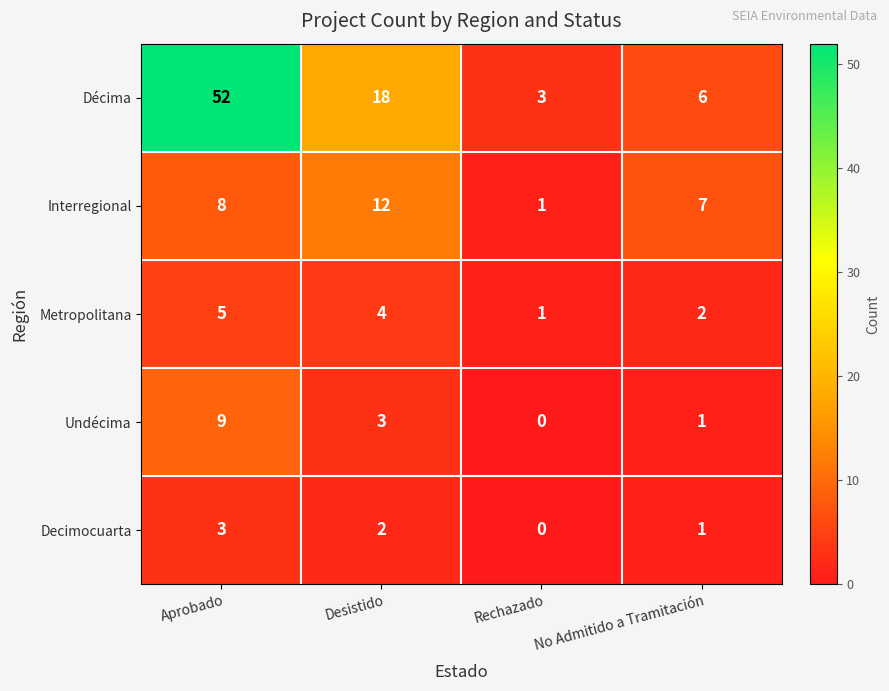

What is the spread (max minus min) of values at Aprobado?

49